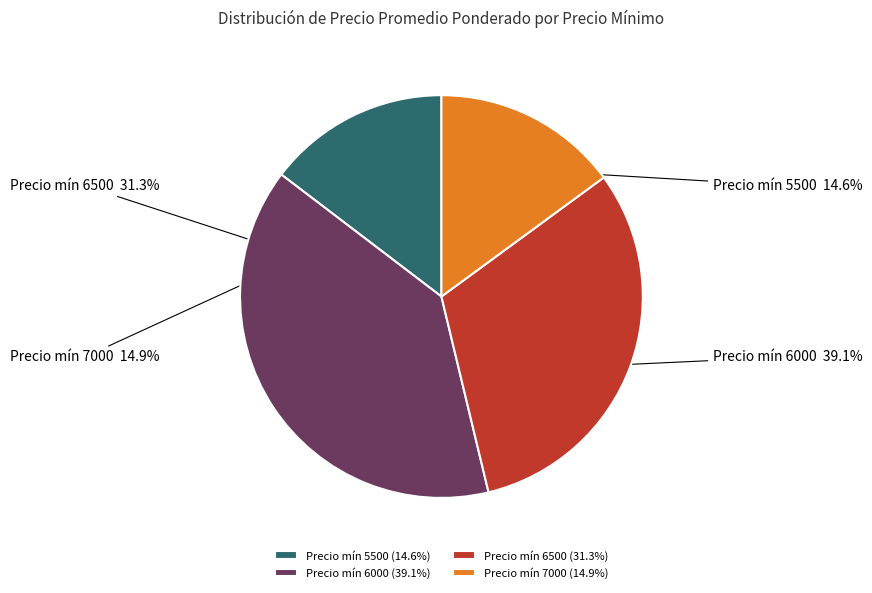

Does any single category account for the majority?

No